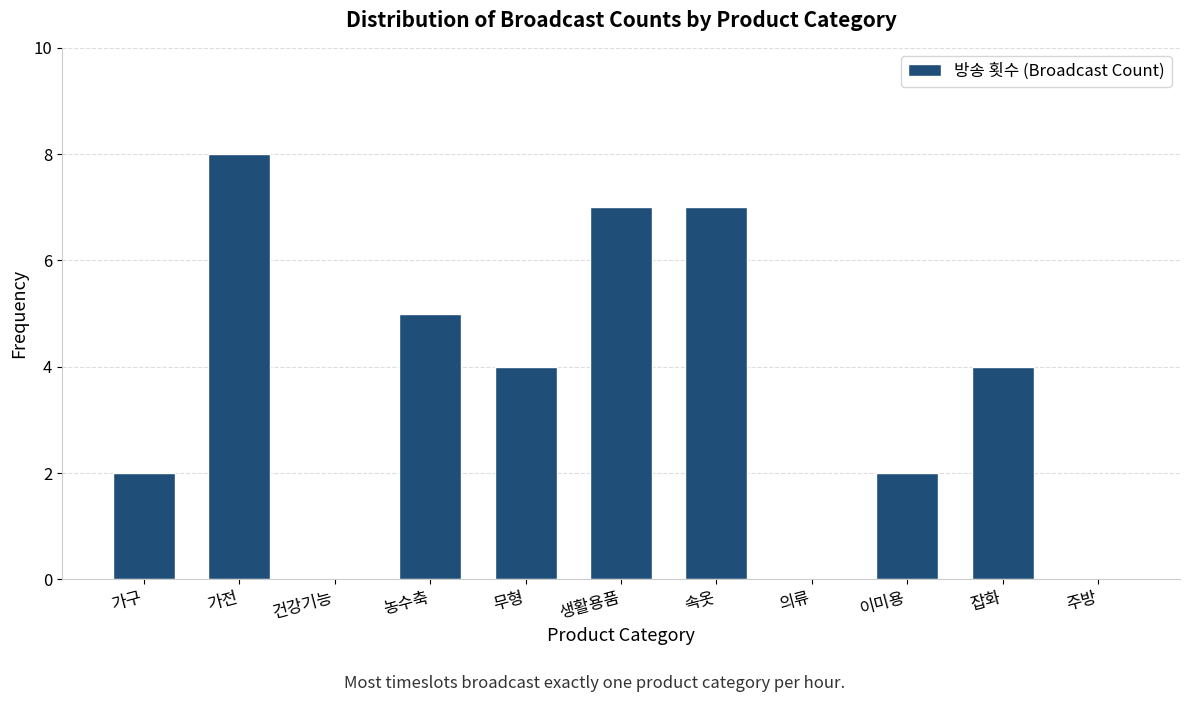

Reading left to right, list all the values displayed in this chart.

가구=2	가전=8	건강기능=0	농수축=5	무형=4	생활용품=7	속옷=7	의류=0	이미용=2	잡화=4	주방=0